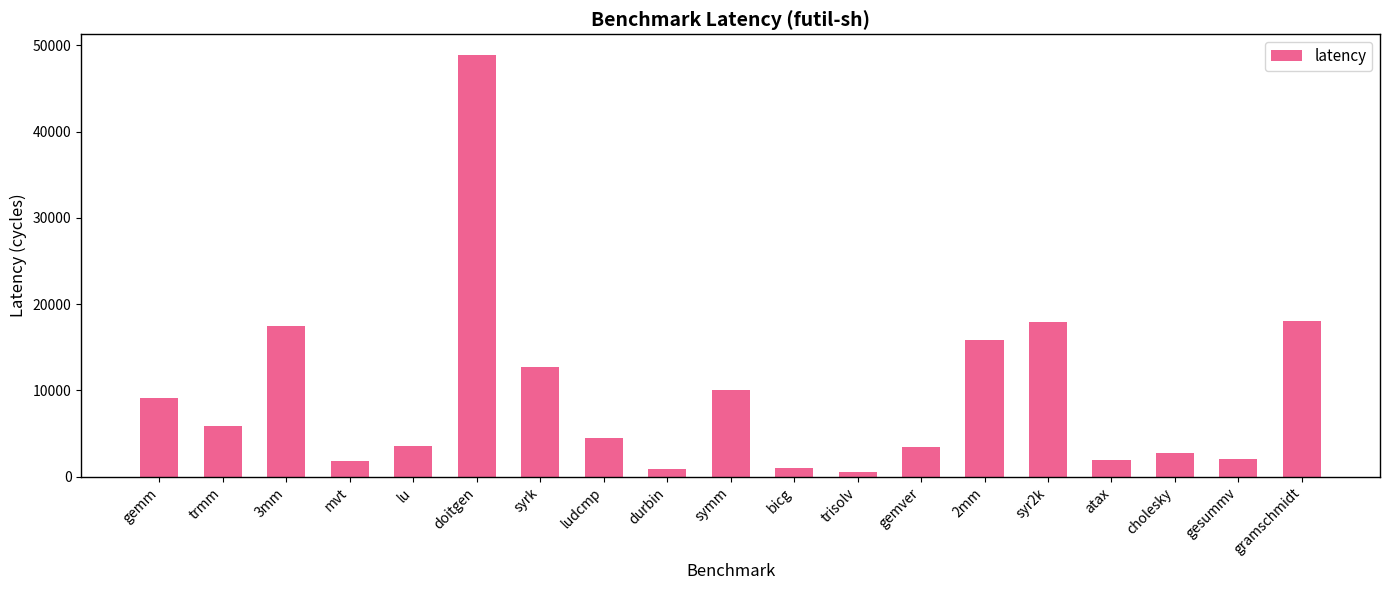

Approximately how many times larger is the value at gesummv compared to mvt?

1.2